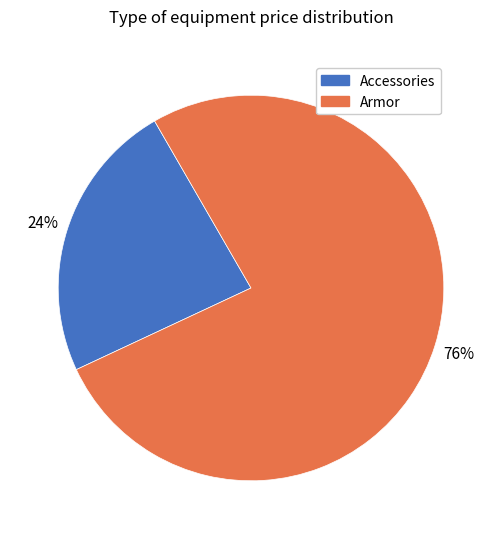

True or false: Armor accounts for 66% of the total.

False